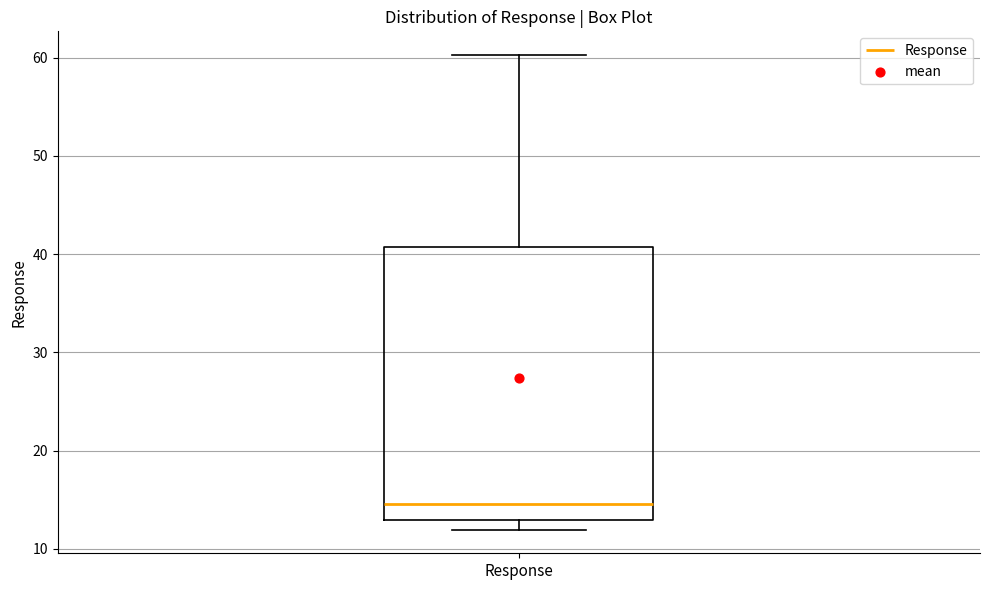

Read this box plot against the y-axis: the position of the median line, the range covered by the box, and the ends of both whiskers. The values are not printed on the chart, so give them approximately, as read against the axis.

median 15, box 13 to 41, whiskers 12 to 60